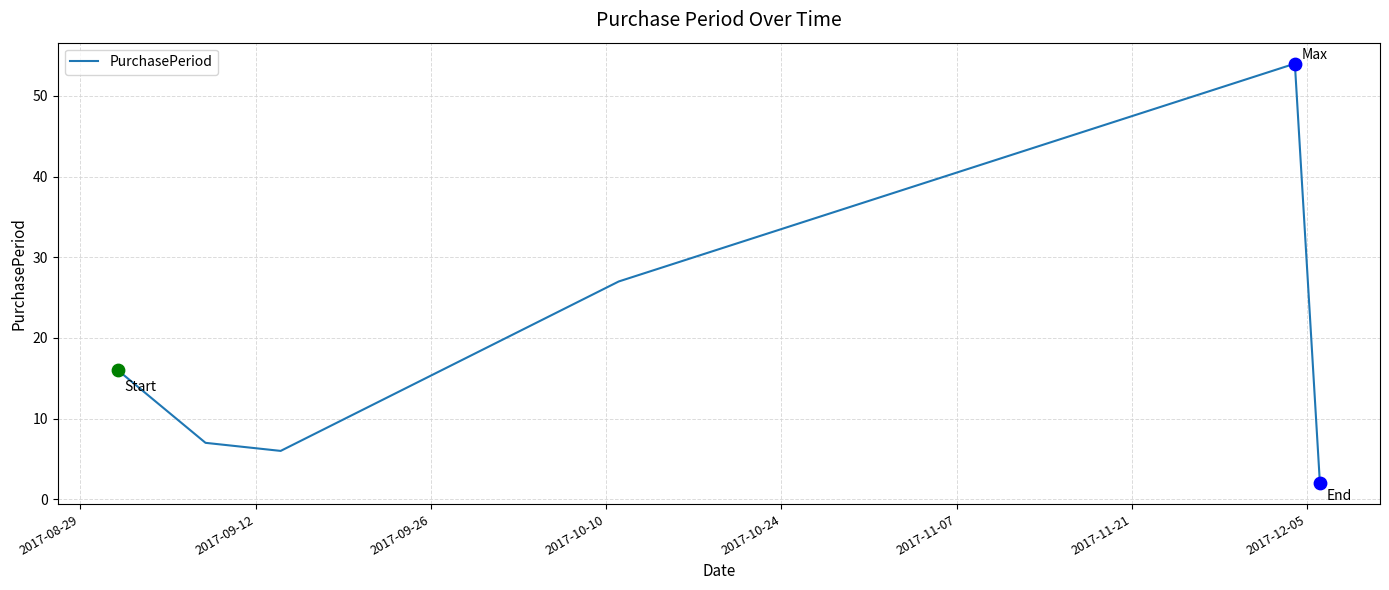

True or false: the data has more than 2 interior local peaks.

False